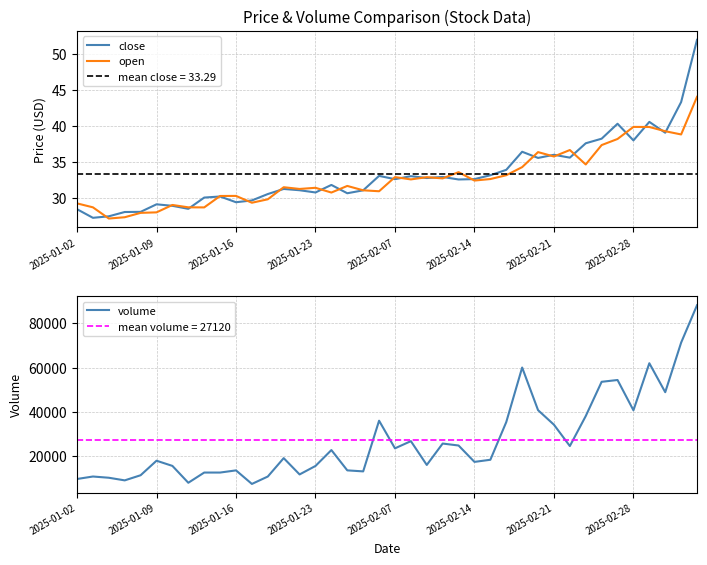

How many data points in close are above 32?

21